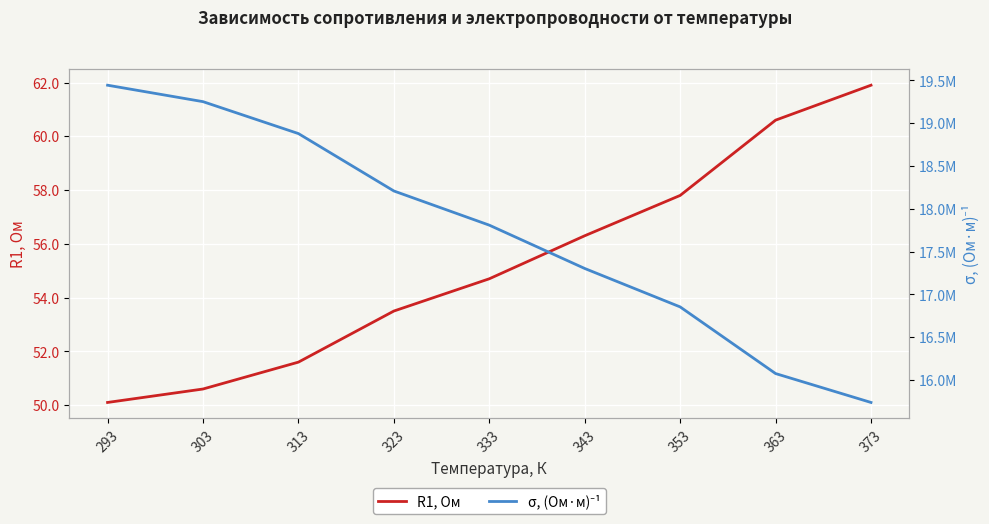

Rank the series by their maximum value, from lowest to highest.

R1, Ом, σ, (Ом·м)⁻¹